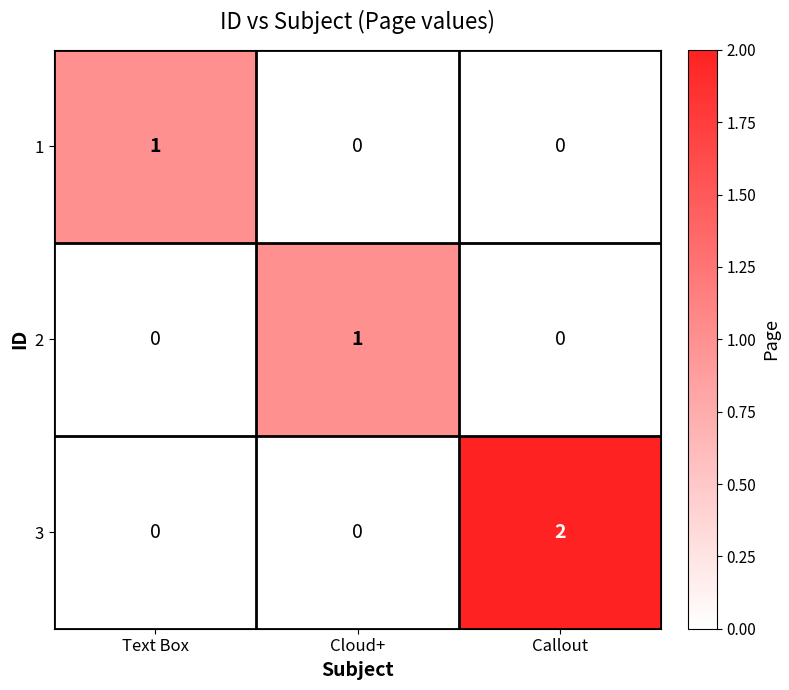

Between Cloud+ and Callout, which series saw the biggest shift?

3